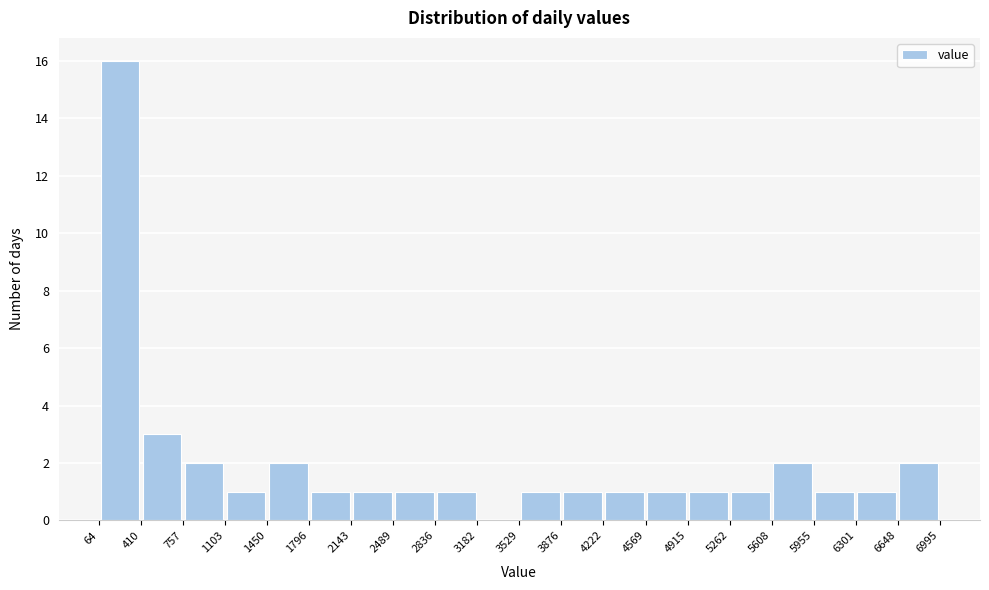

Reading left to right, list every bar in this chart as the range it spans on the x-axis followed by its height. The values are not printed on the chart, so give them approximately, as read against the axis.

64 to 410: 16
410 to 757: 3
757 to 1103: 2
1103 to 1450: 1
1450 to 1796: 2
1796 to 2143: 1
2143 to 2489: 1
2489 to 2836: 1
2836 to 3182: 1
3182 to 3529: 0
3529 to 3876: 1
3876 to 4222: 1
4222 to 4569: 1
4569 to 4915: 1
4915 to 5262: 1
5262 to 5608: 1
5608 to 5955: 2
5955 to 6301: 1
6301 to 6648: 1
6648 to 6995: 2